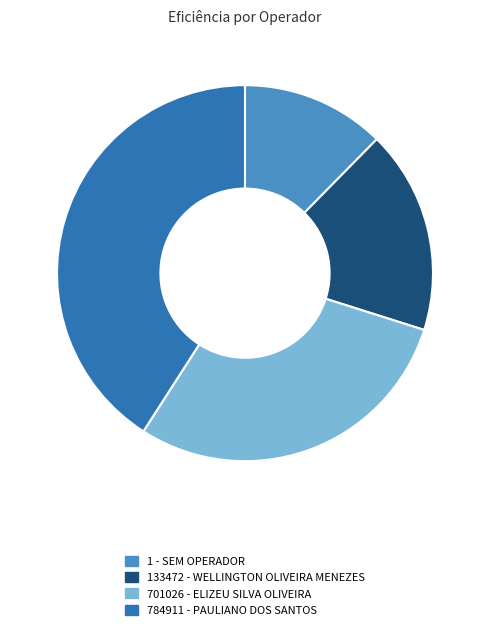

Rank the categories by value from highest to lowest.

784911 - PAULIANO DOS SANTOS, 701026 - ELIZEU SILVA OLIVEIRA, 133472 - WELLINGTON OLIVEIRA MENEZES, 1 - SEM OPERADOR